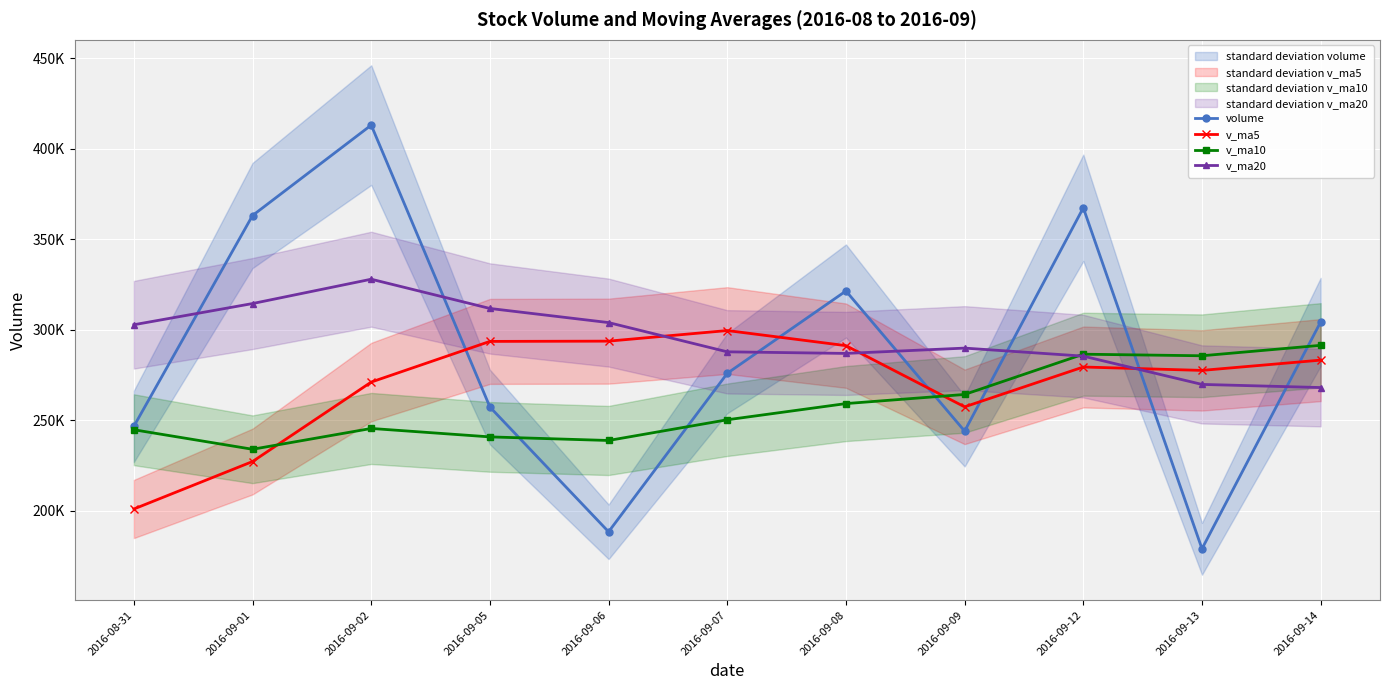

How many times do v_ma5 and volume cross each other?

6